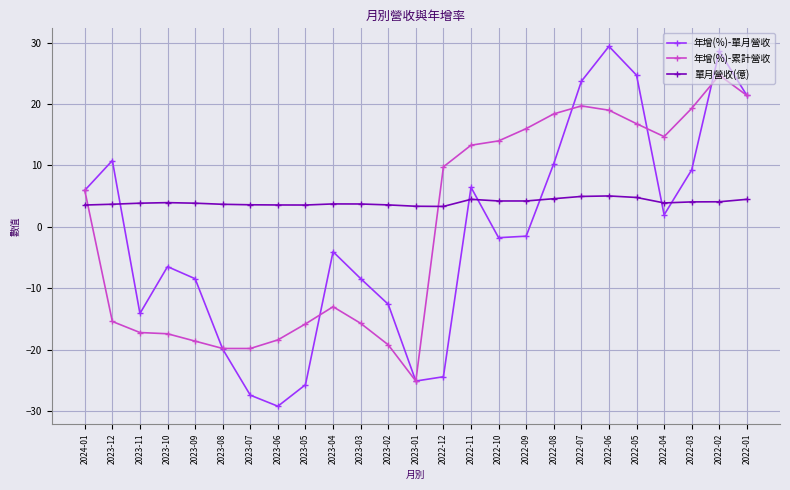

What is the difference between the highest and lowest values at 2022-05?

19.9